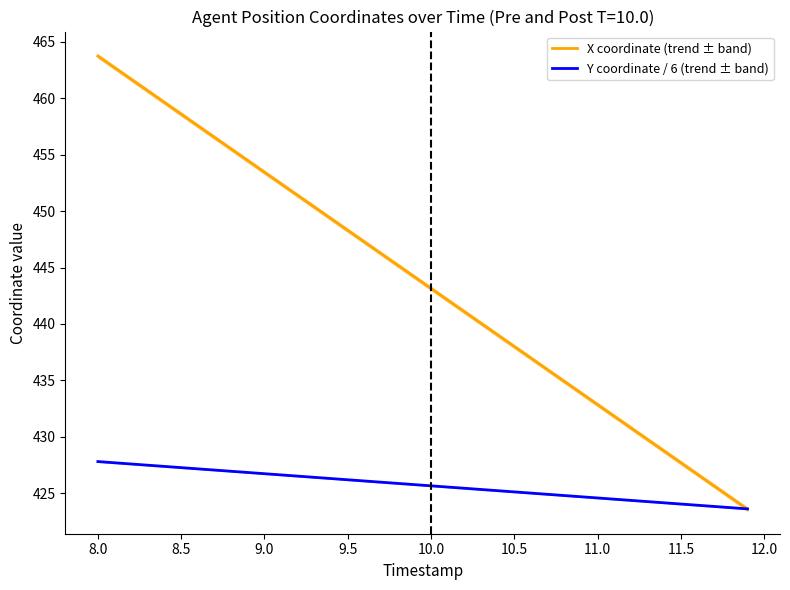

What is the minimum value for X coordinate (trend ± band)?

423.6